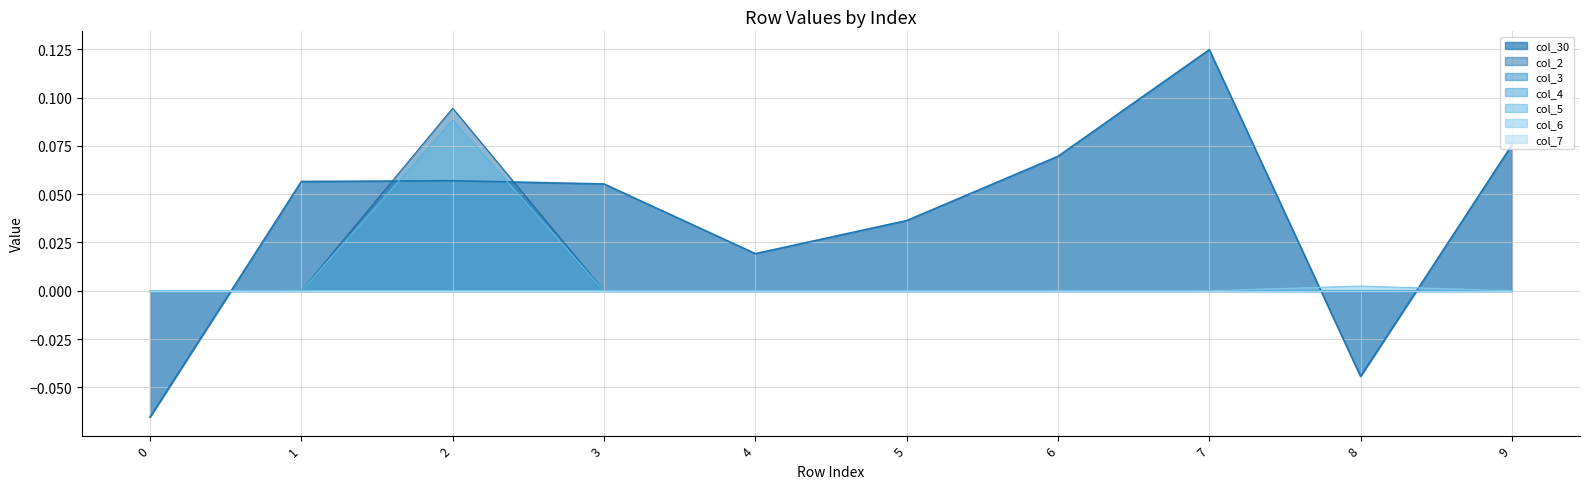

The value of col_6 at 8 is 0.0. True or false?

False